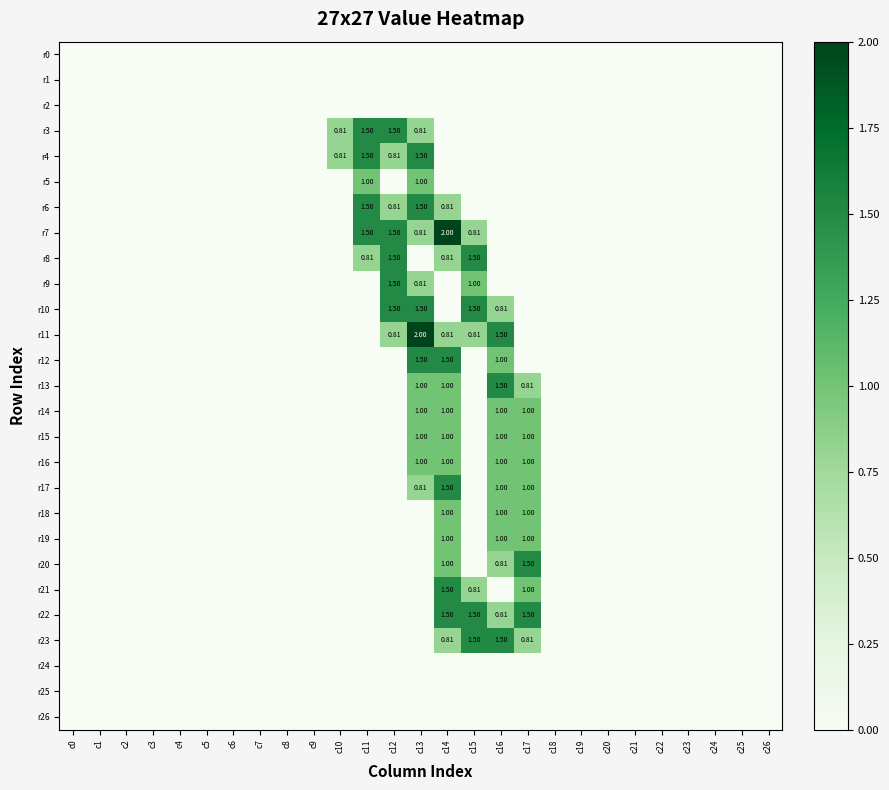

Which category has the lowest value across all series?

c0